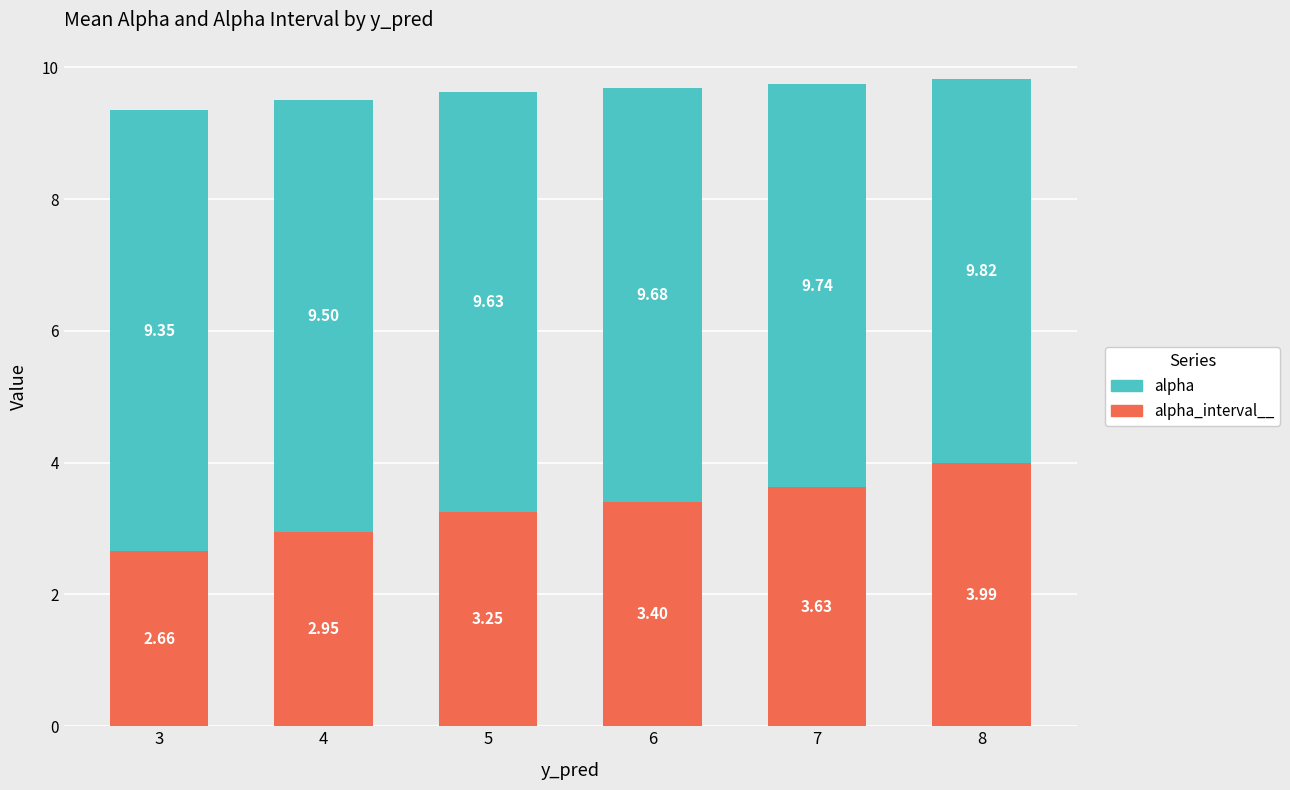

What is the total value across all series at 8?

9.8